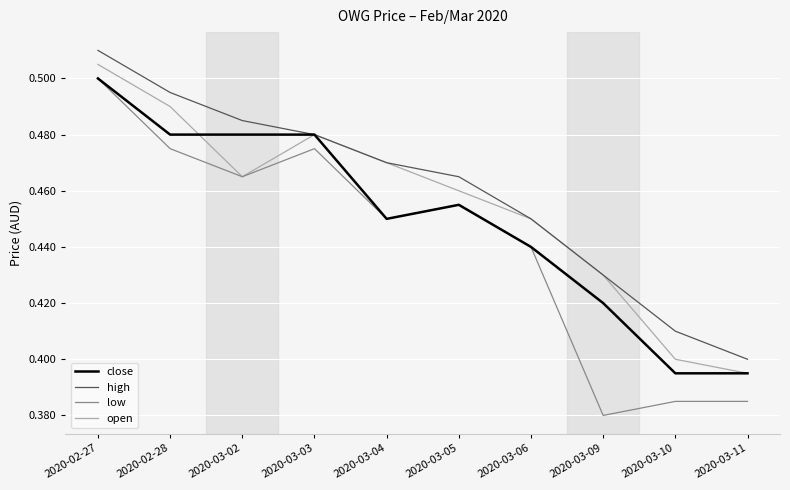

True or false: high and low cross at least once.

False